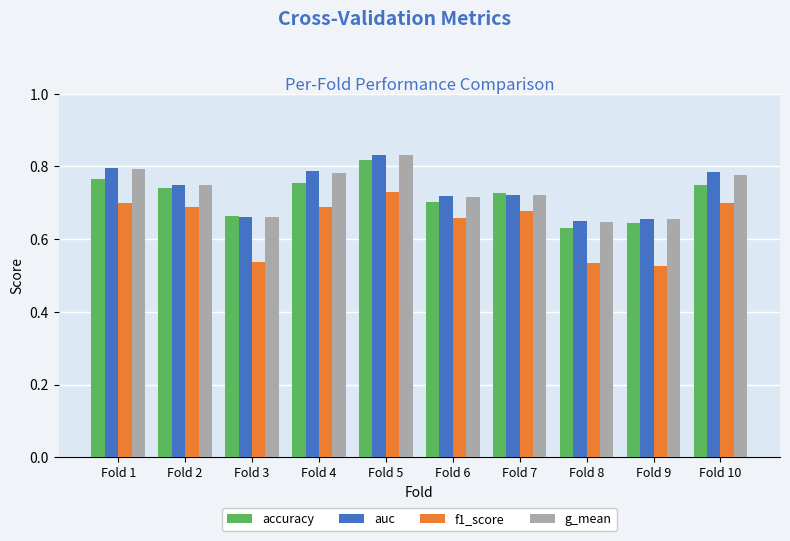

What is the sum of the auc values at Fold 5 and Fold 6?

1.6